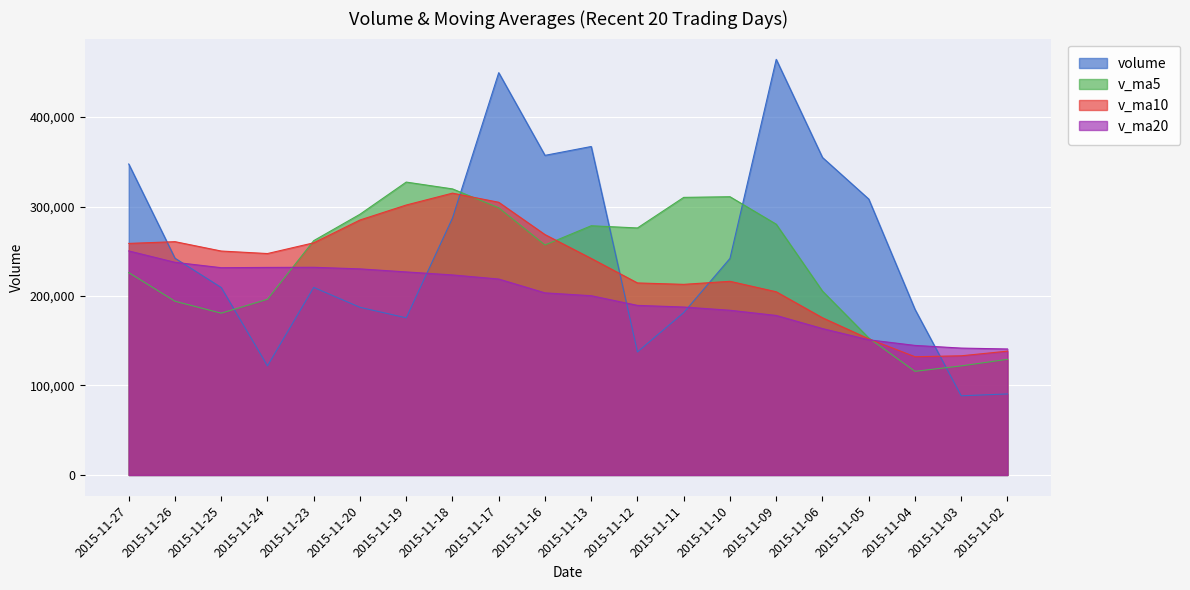

At which category is the sum across all series the highest?

2015-11-17